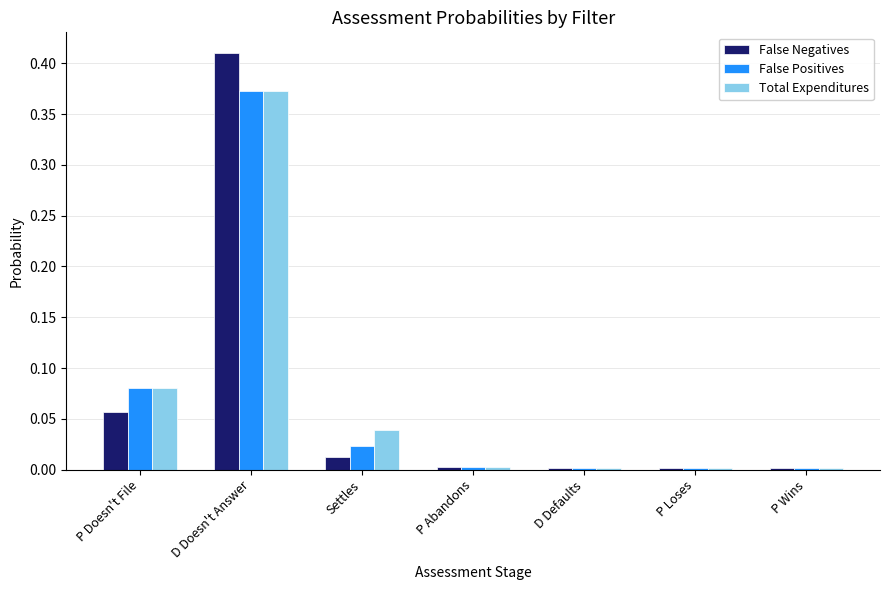

What is the sum of all Total Expenditures values?

0.5